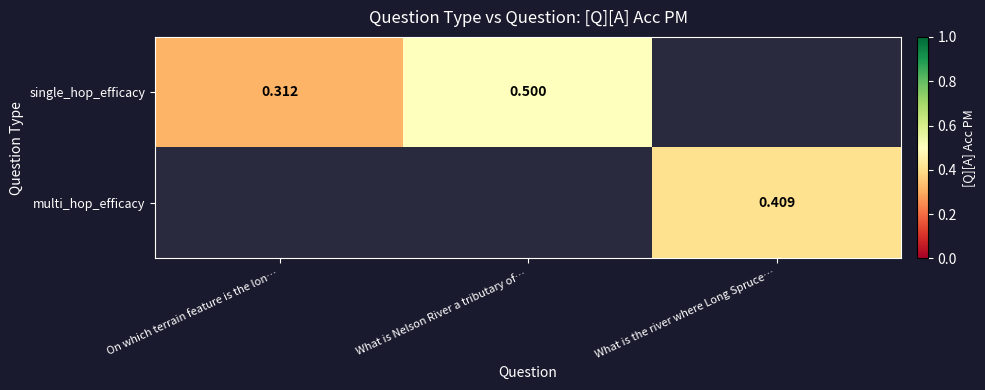

Rank the series by their average value, from highest to lowest.

single_hop_efficacy, multi_hop_efficacy